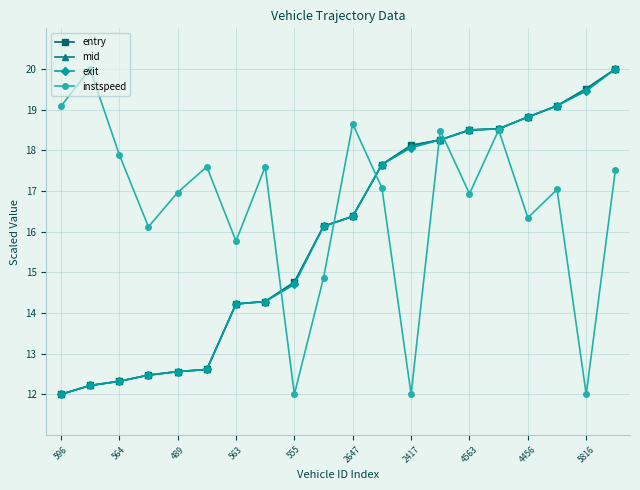

How many interior local peaks does the instspeed series have?

7